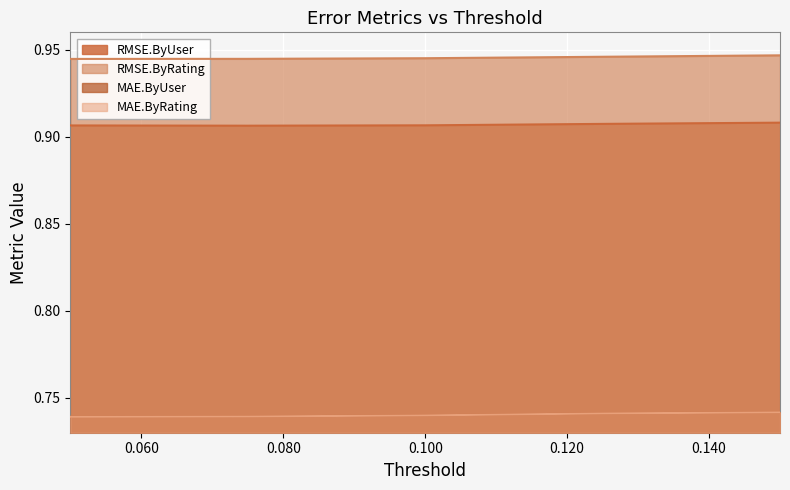

Reading left to right, transcribe all the data shown in this chart.

RMSE.ByUser: 0.9	0.9	0.9	0.9	0.9
RMSE.ByRating: 0.9	0.9	0.9	0.9	0.9
MAE.ByUser: 0.7	0.7	0.7	0.7	0.7
MAE.ByRating: 0.7	0.7	0.7	0.7	0.7